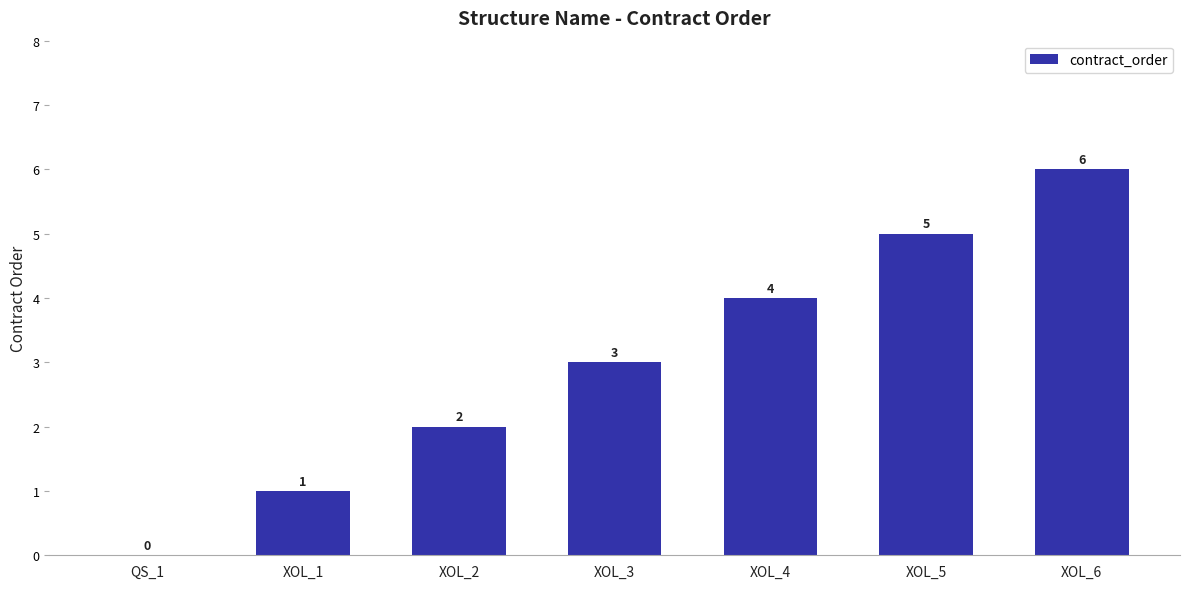

Reading left to right, list all the values displayed in this chart.

0	1	2	3	4	5	6